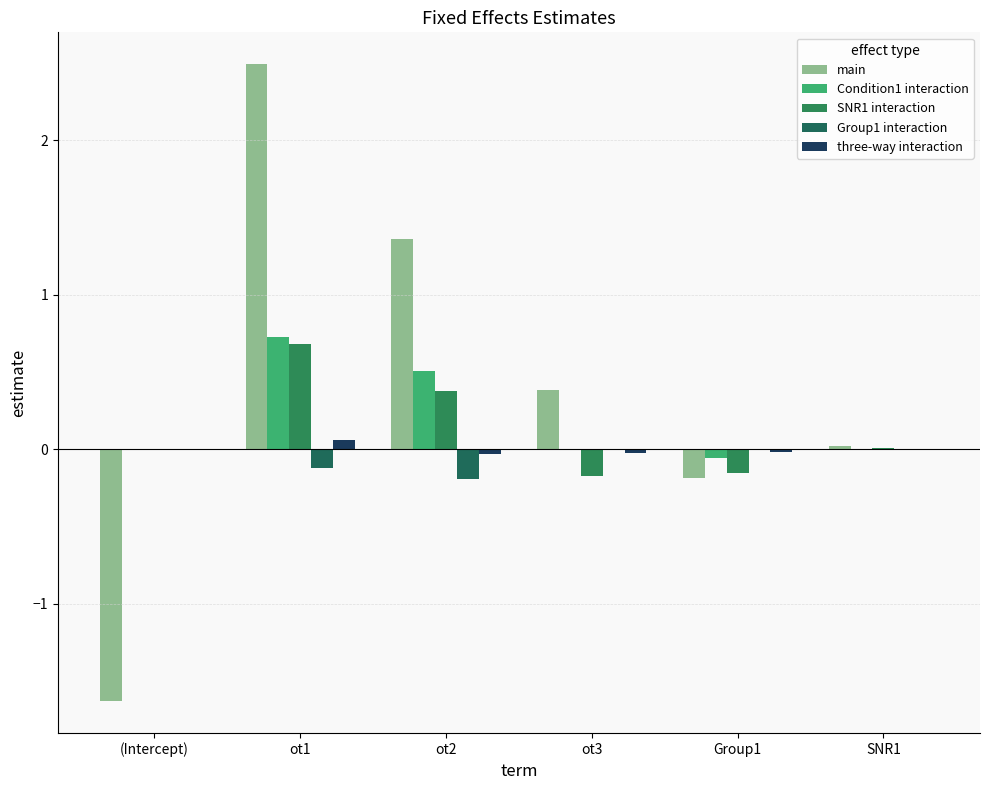

What is the value of the main bar at the 5th from the left?

-0.2